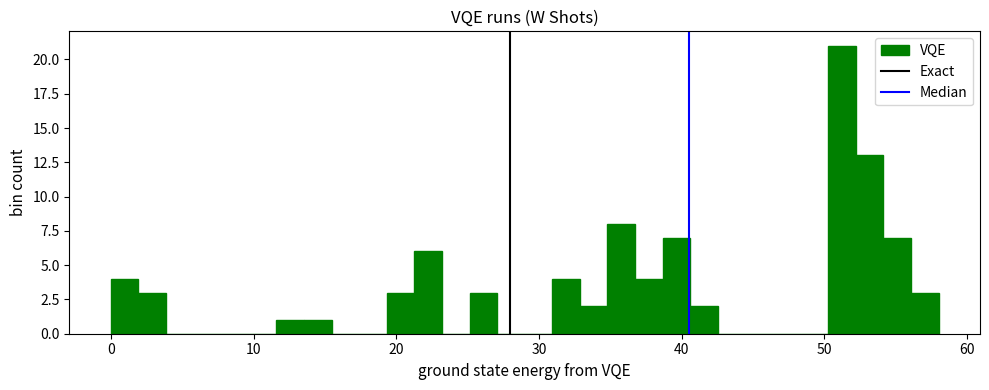

Read against the x-axis, roughly where is the centre of the tallest bar?

51